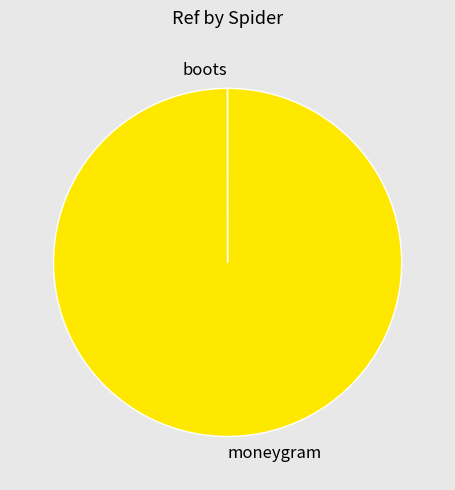

Which slice represents more than half of the pie?

moneygram